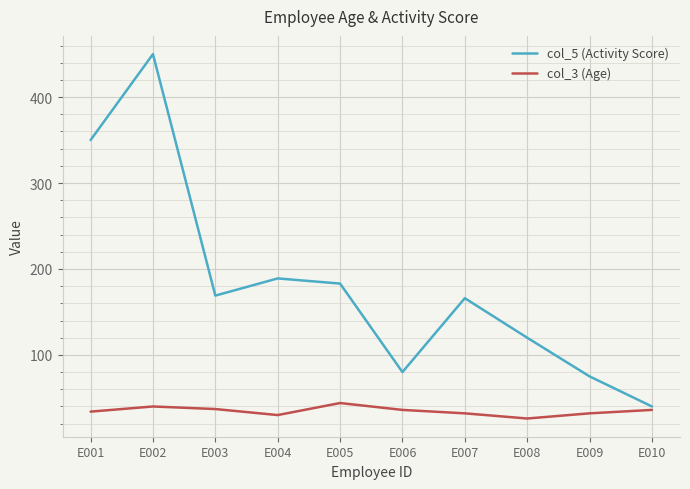

What are all the series names shown in the legend?

col_5 (Activity Score), col_3 (Age)